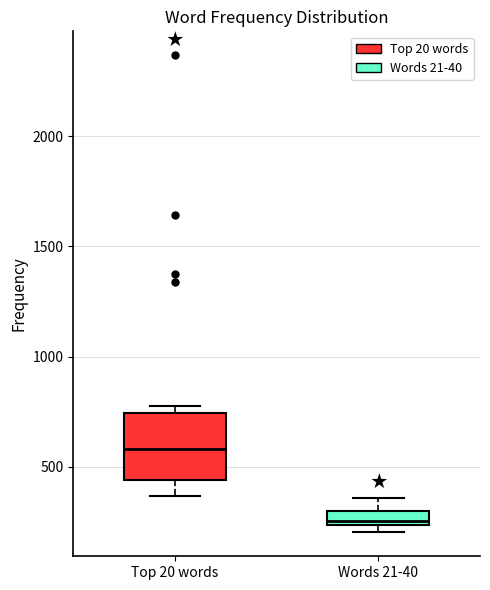

Where is the upper edge of the box for Top 20 words on the y-axis? The values are not printed on the chart, so give them approximately, as read against the axis.

750